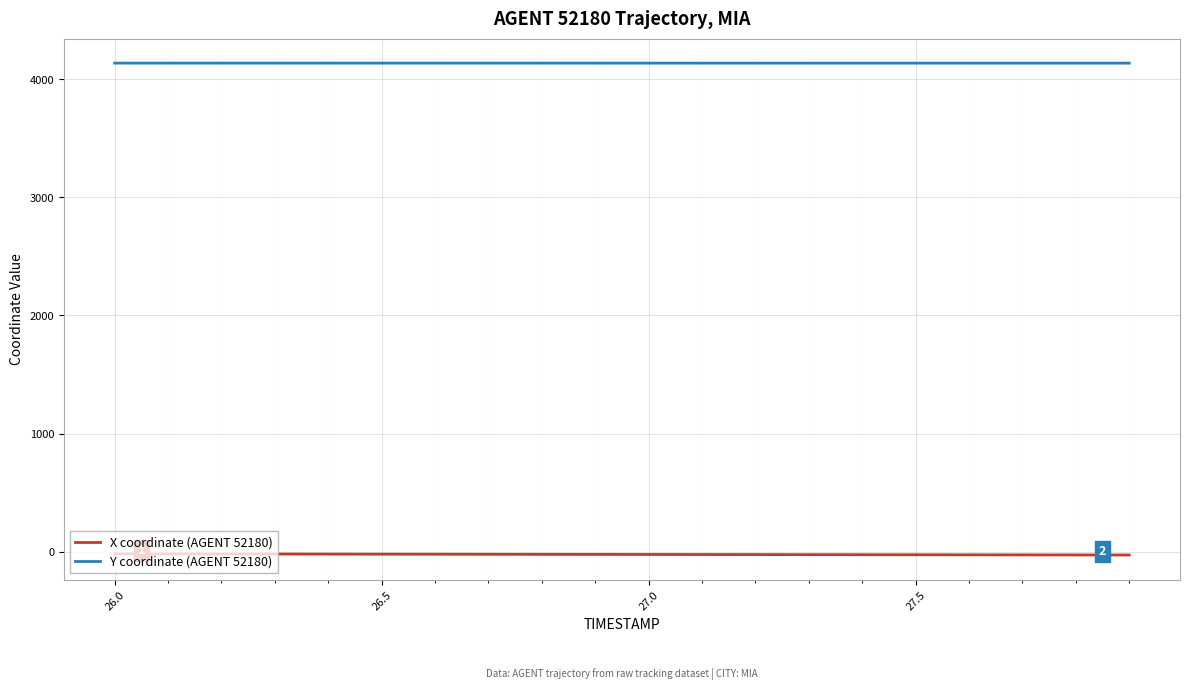

List the series in order of their peak value, highest first.

Y coordinate (AGENT 52180), X coordinate (AGENT 52180)